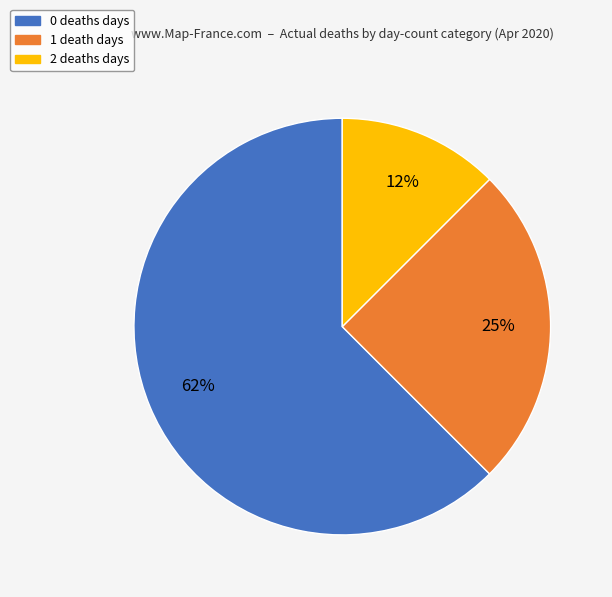

To the nearest percent, what is the average slice percentage?

33%